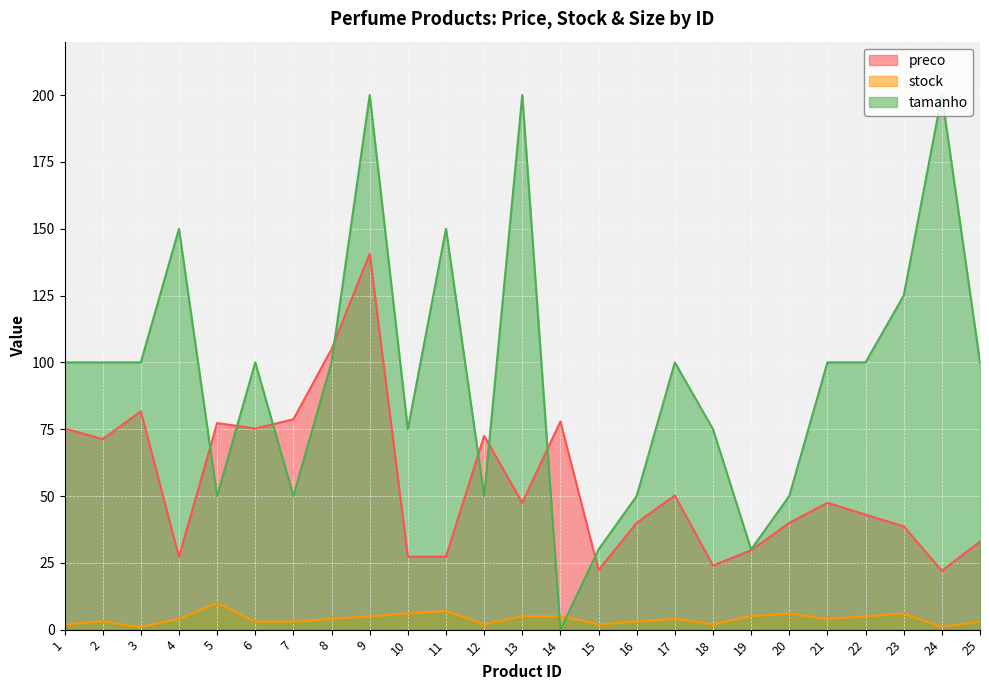

Rank the series at 20 from lowest to highest value.

stock, preco, tamanho